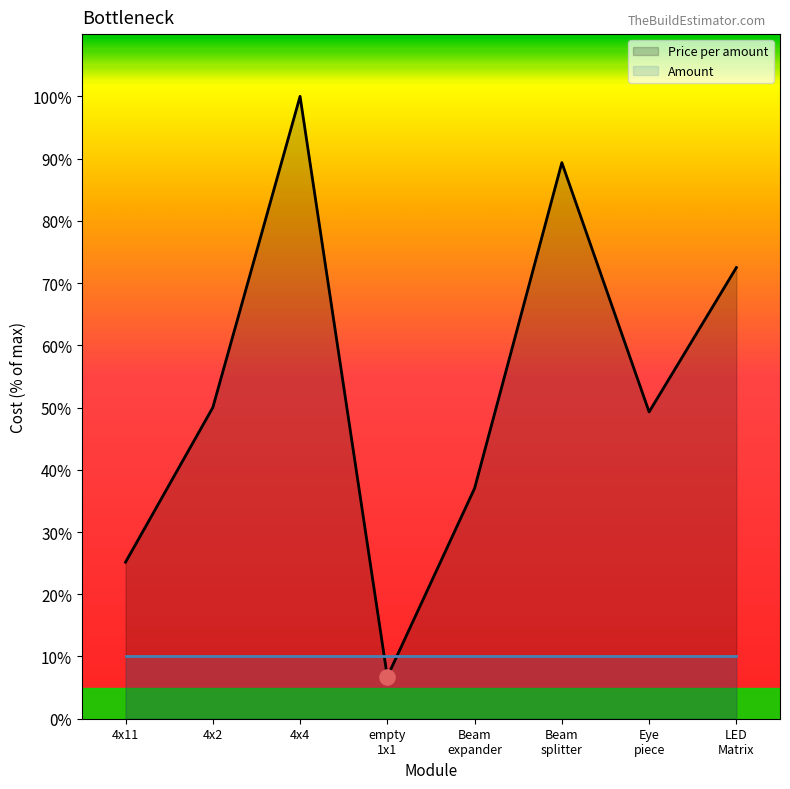

What is the lowest value of the Price per amount series?

6.7